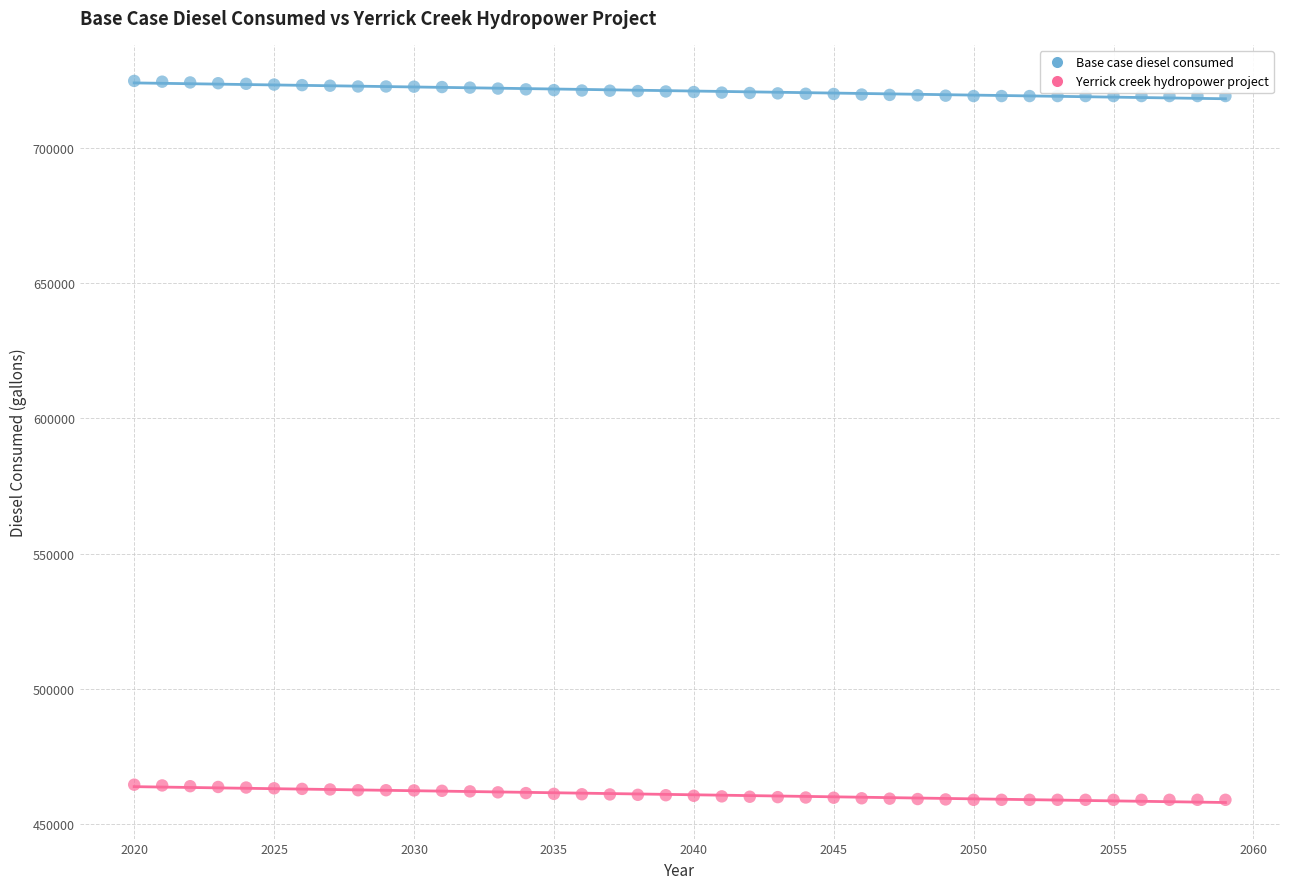

What is the X range (max minus min) for the scatter plot?

39.0